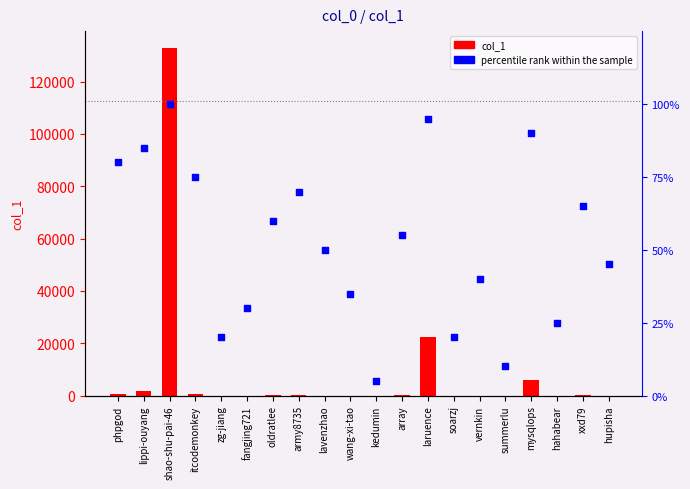

Which series has the largest Y range (max minus min)?

col_1